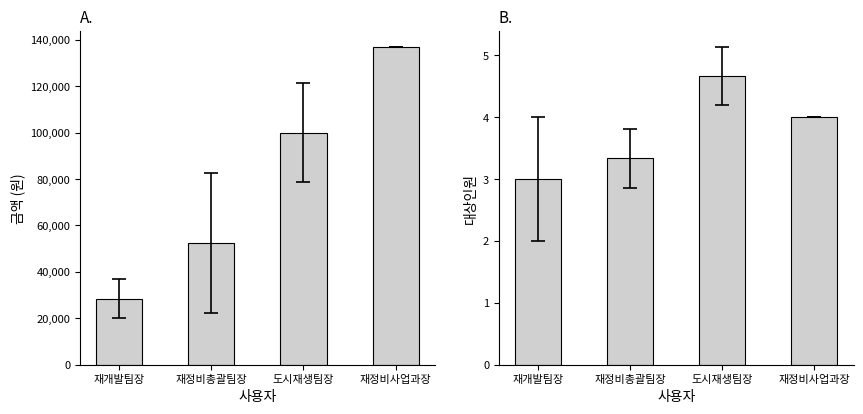

Reading left to right, transcribe all the data shown in this chart.

금액 (원): 재개발팀장=28500.0	재정비총괄팀장=52333.3	도시재생팀장=100000.0	재정비사업과장=137000.0
대상인원: 재개발팀장=3.0	재정비총괄팀장=3.3	도시재생팀장=4.7	재정비사업과장=4.0